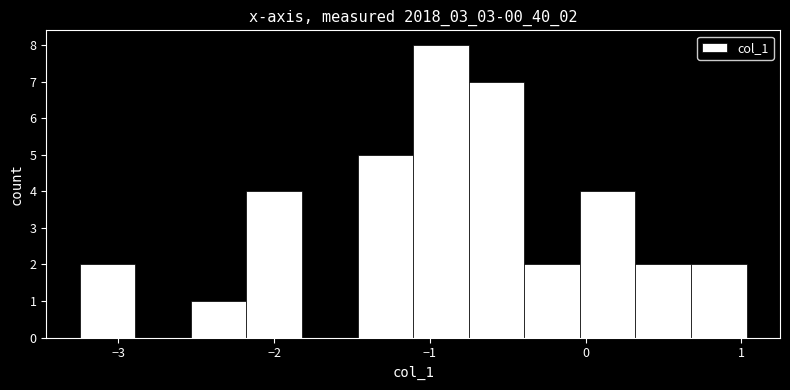

Around what value on the x-axis is the tallest bar? Give the approximate position of its centre, as read against the axis.

-0.9